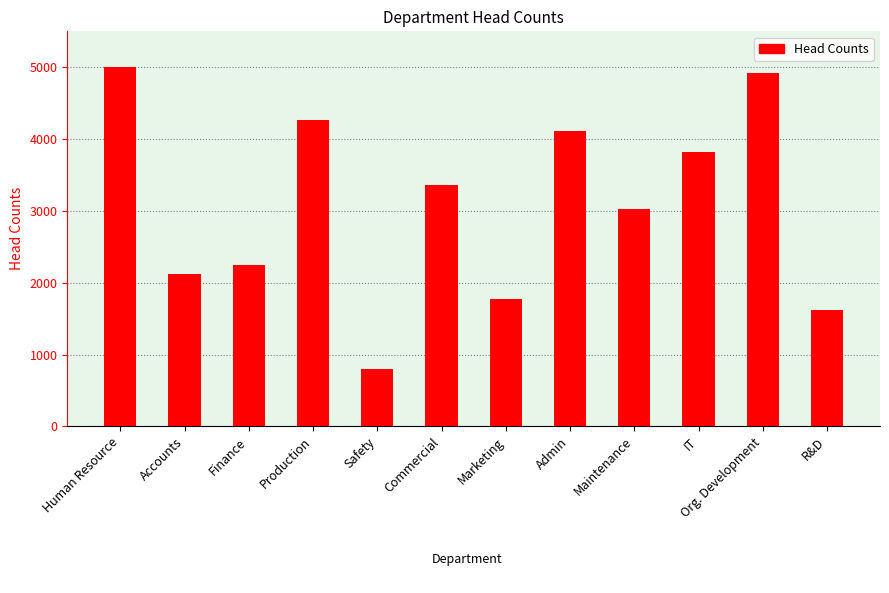

The value at IT is 3817. True or false?

True